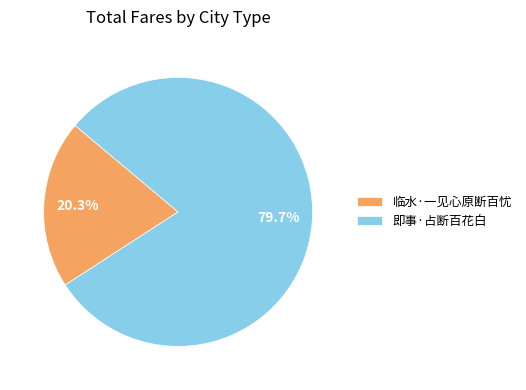

What percentage is the 临水·一见心原断百忧 slice, to the nearest percent?

20%